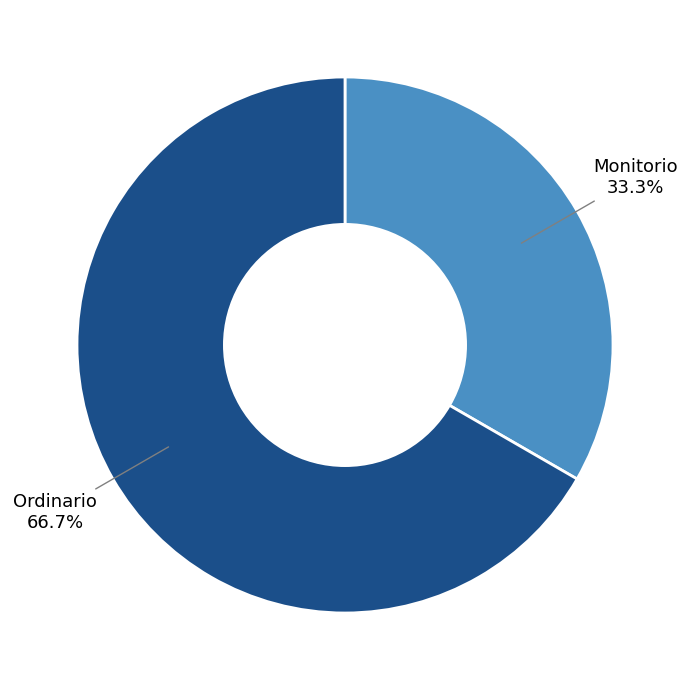

To the nearest percent, what portion does Monitorio represent?

33%